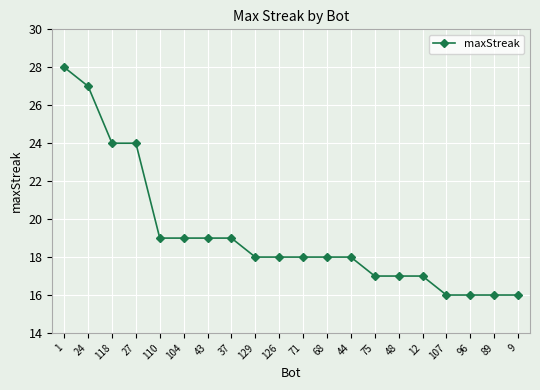

What is the label of the 8th point from the right?

44